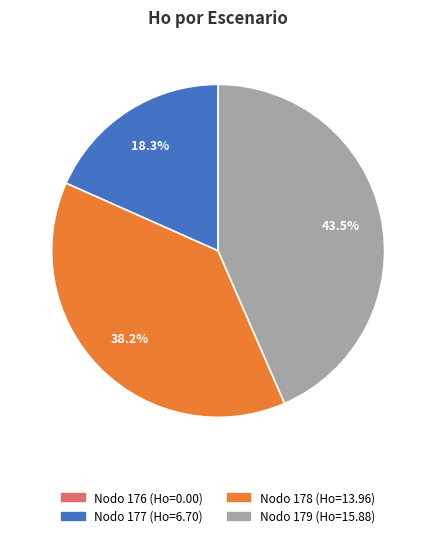

What is the largest slice in the pie chart?

Nodo 179